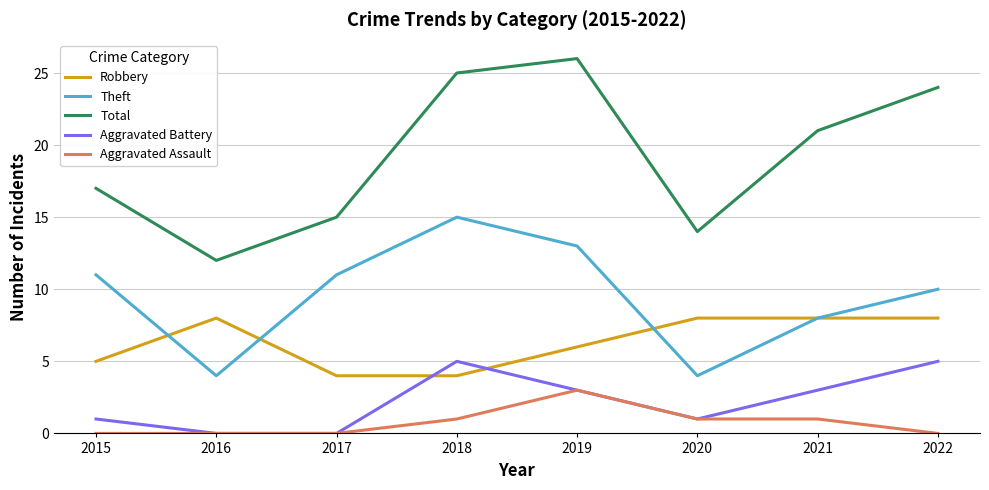

At which category does Theft reach its first local peak?

2018